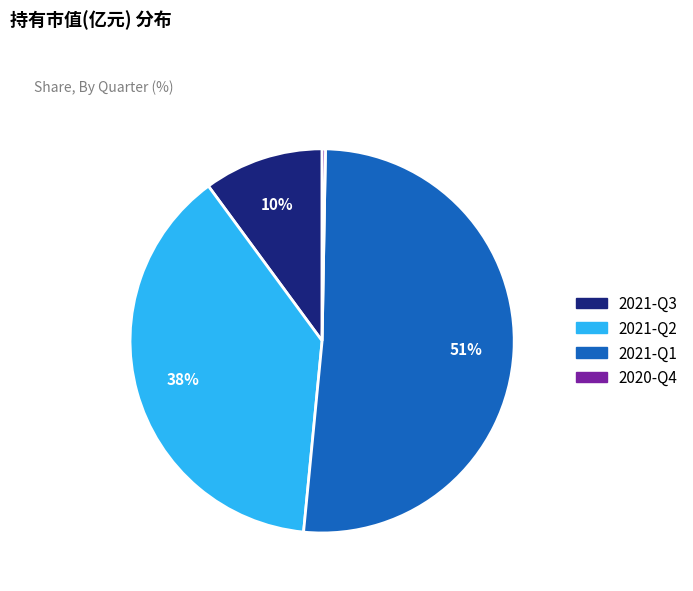

True or false: 2021-Q2 accounts for 26% of the total.

False